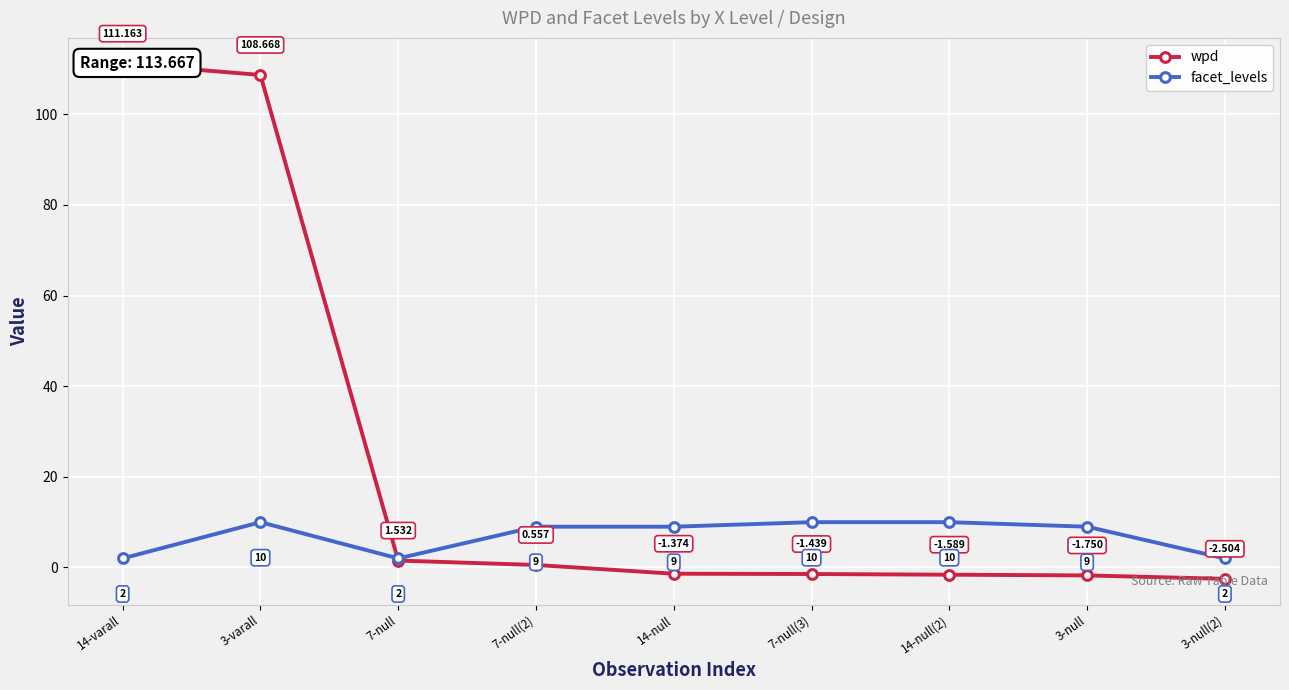

Is the value of wpd at 14-null greater than the value of facet_levels at 3-varall?

No